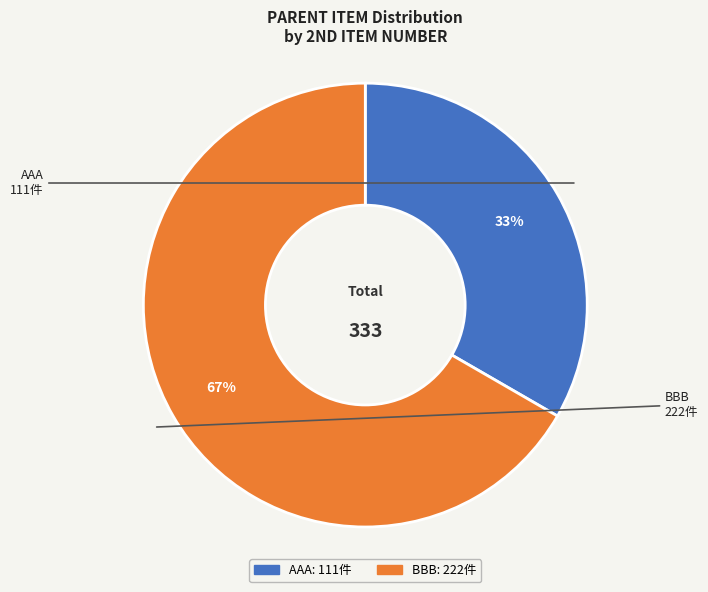

Is BBB the majority of the pie?

Yes